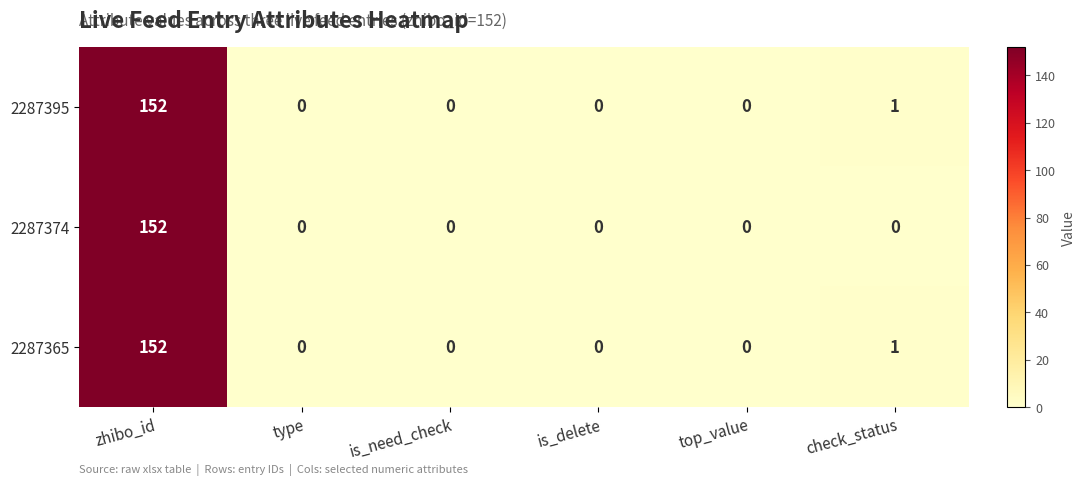

What is the difference between the maximum and second lowest values in the 2287395 series?

152